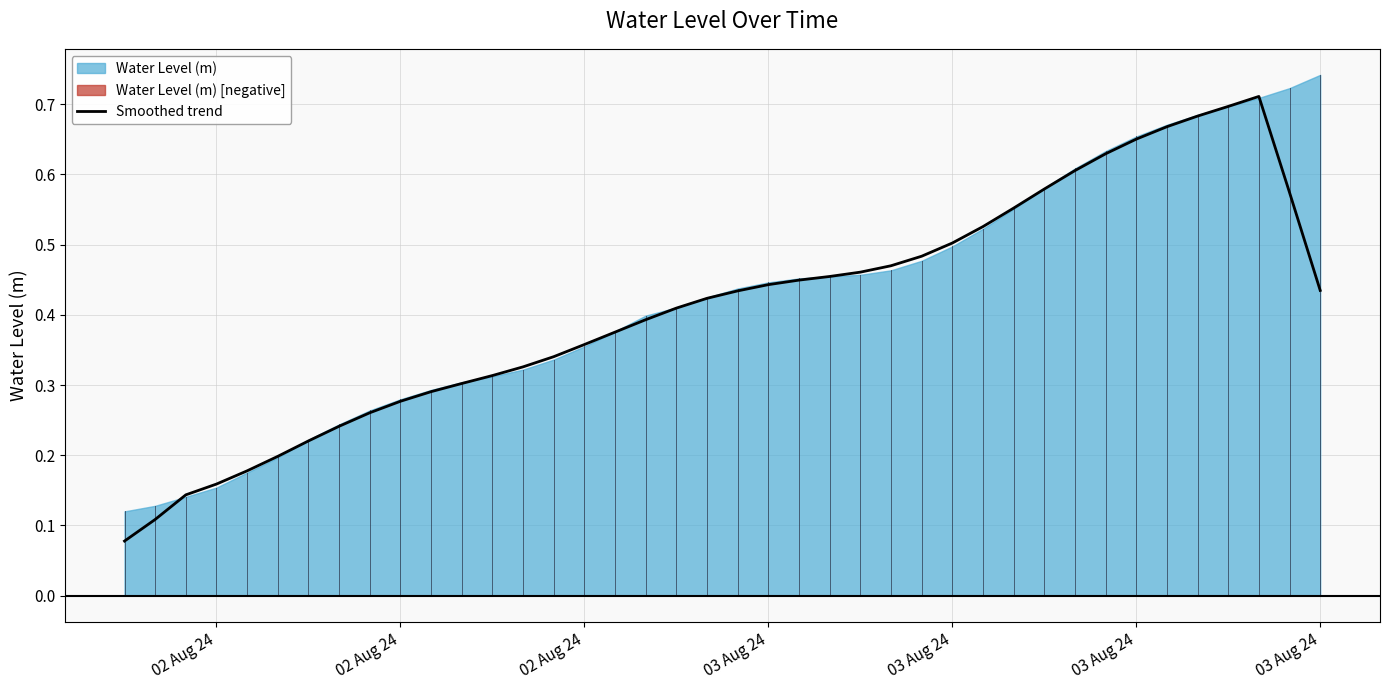

What is the average value?

0.4